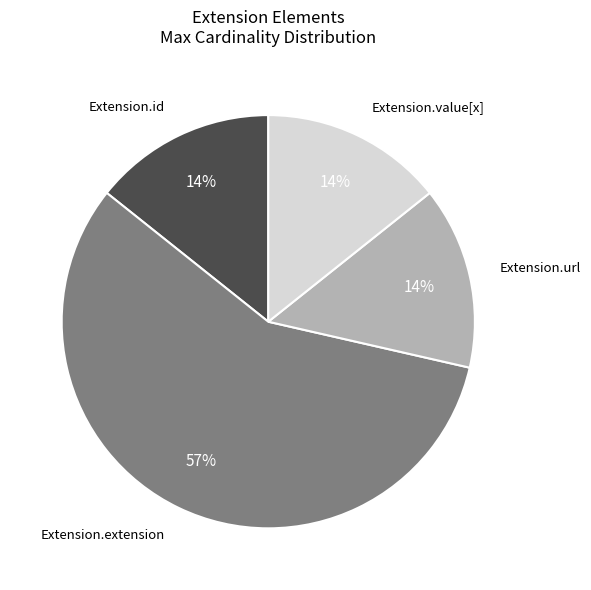

How many segments does this pie chart have?

4